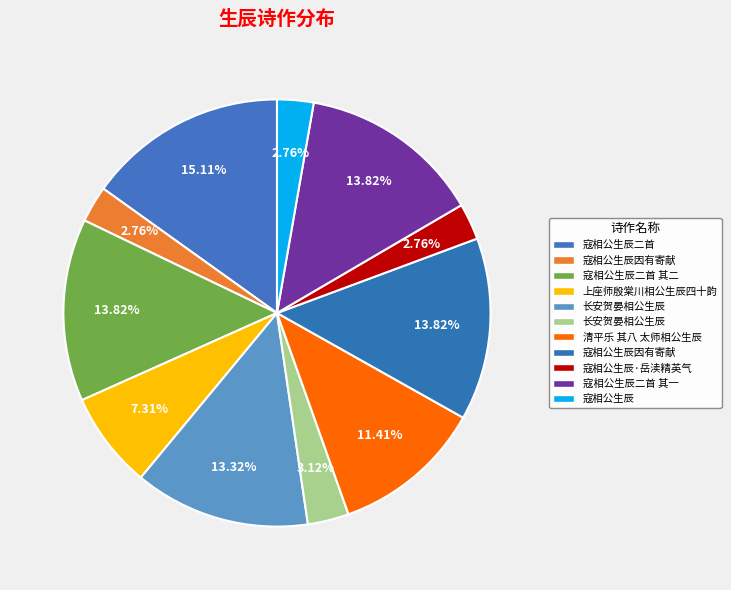

Which slice is the smallest?

寇相公生辰